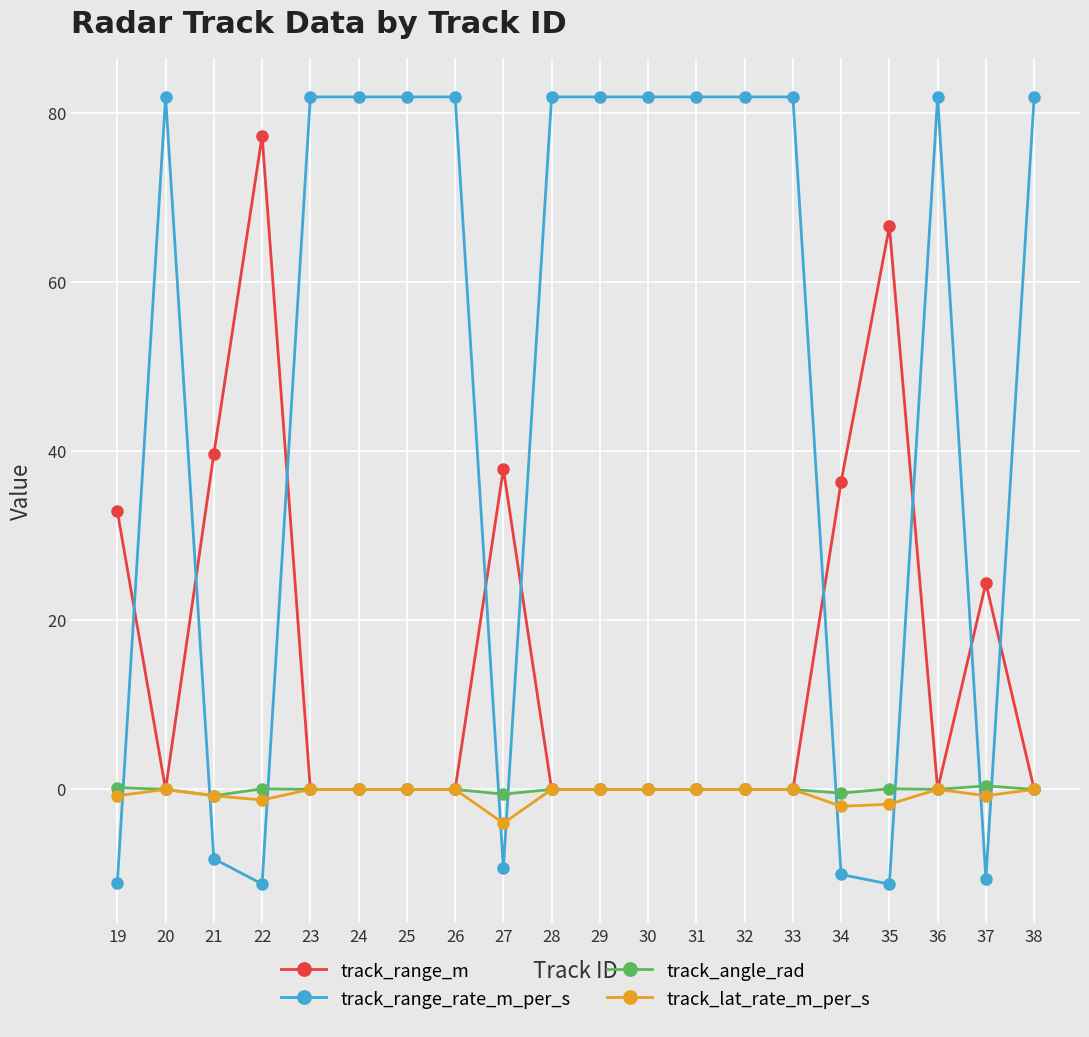

True or false: track_range_m and track_range_rate_m_per_s cross at least once.

True